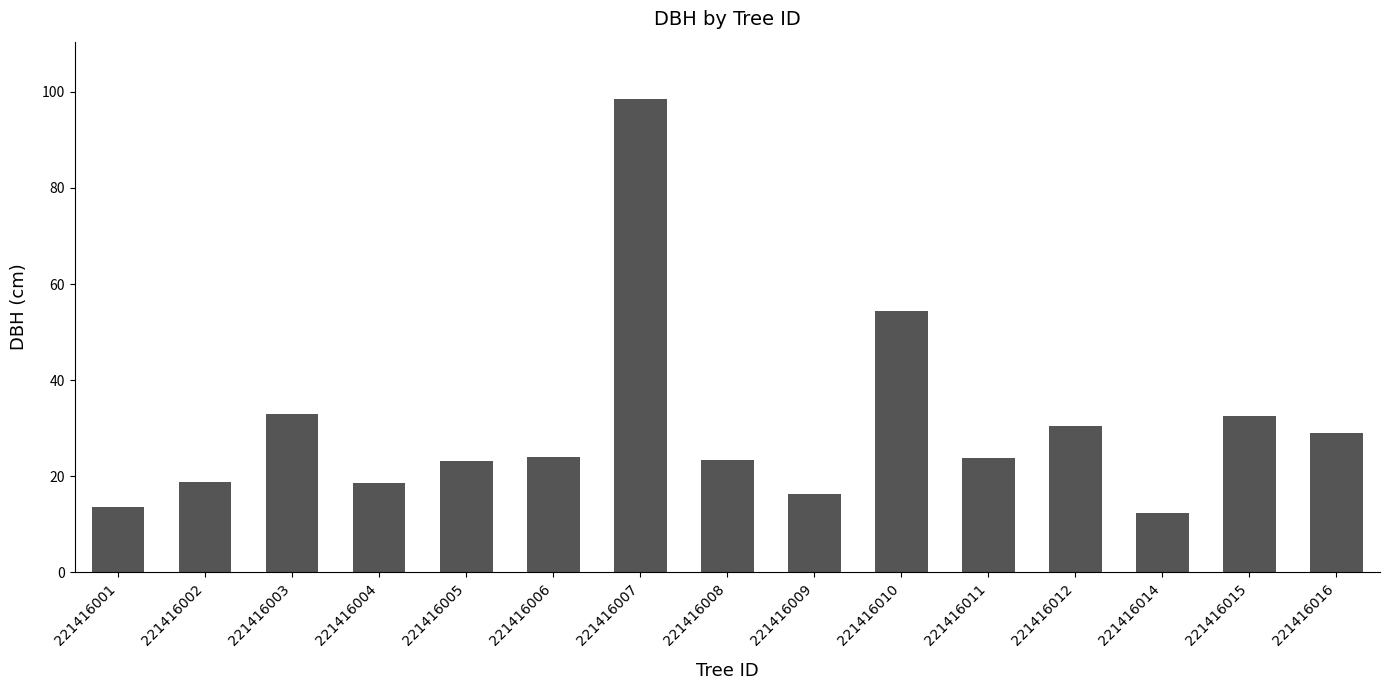

The value at 221416011 is 33.3. True or false?

False